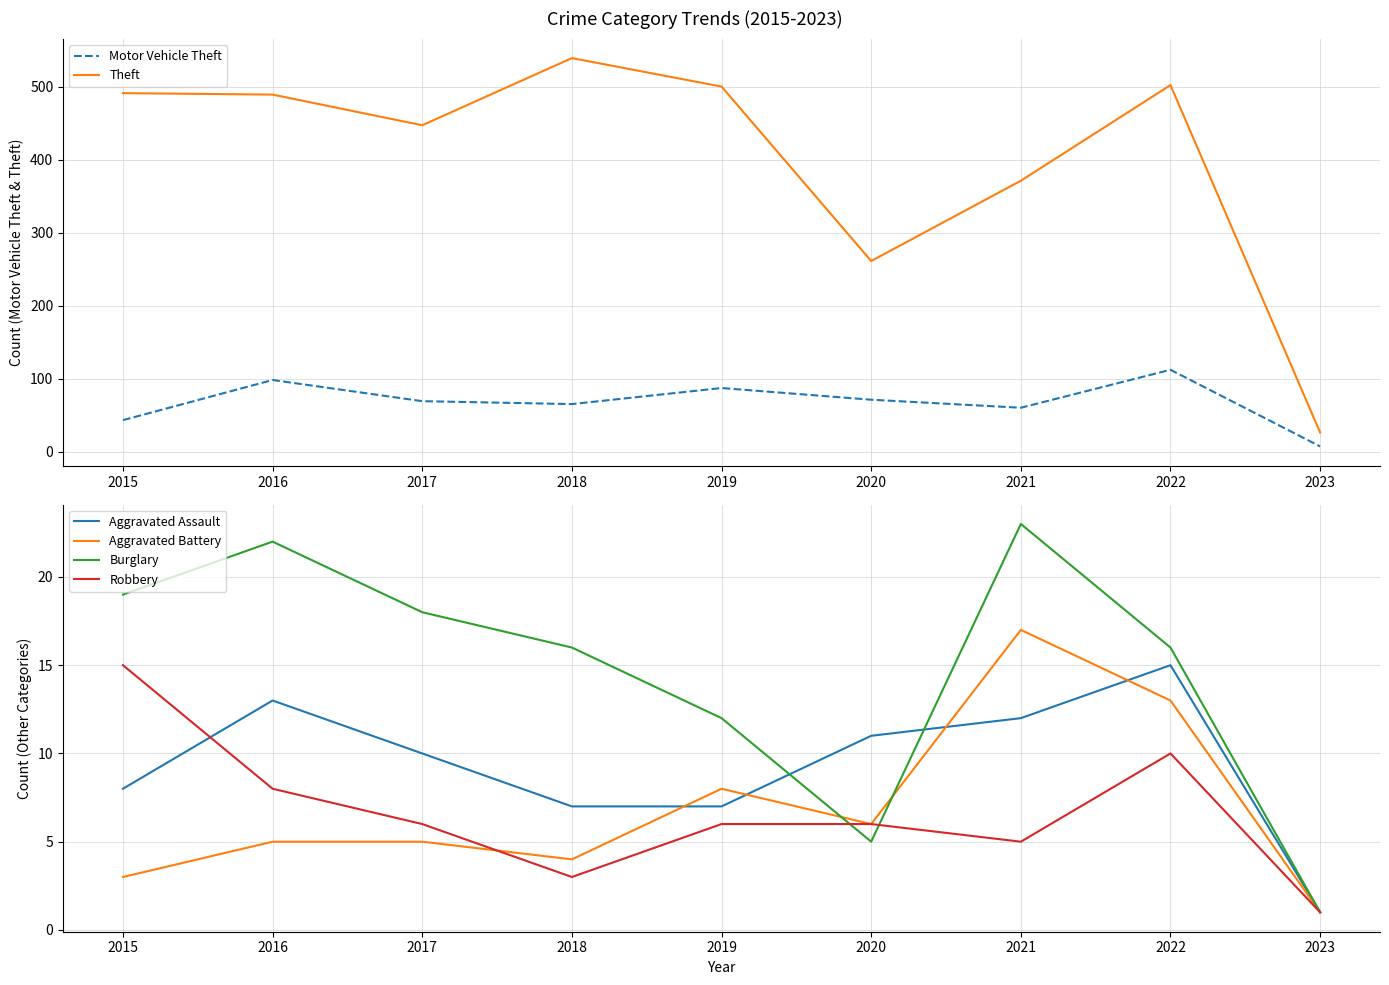

Which series has the largest range (max minus min)?

Theft